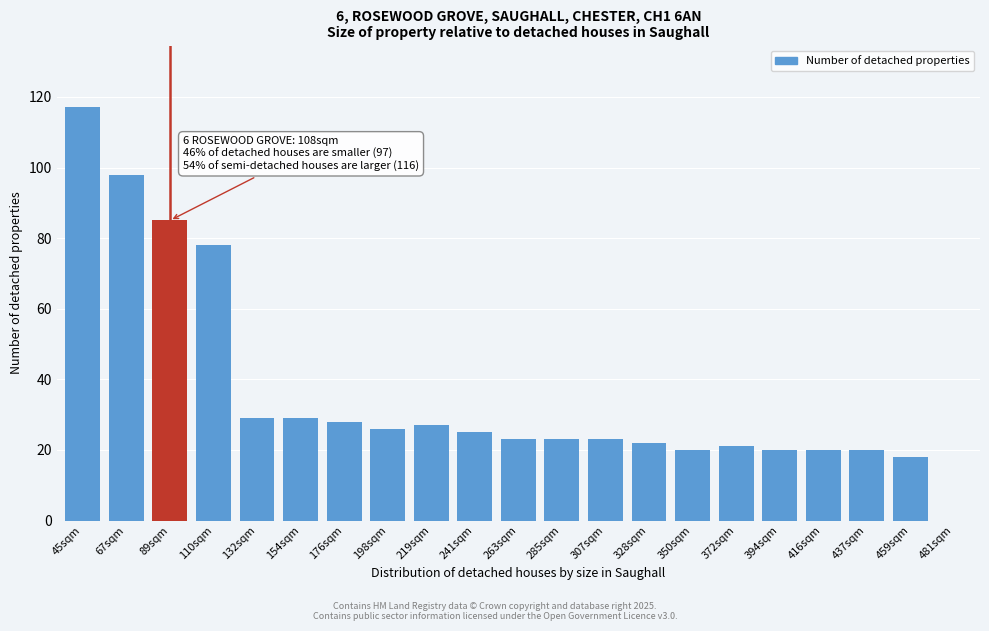

Reading right to left, extract all data points from this chart.

481sqm=0	459sqm=18	437sqm=20	416sqm=20	394sqm=20	372sqm=21	350sqm=20	328sqm=22	307sqm=23	285sqm=23	263sqm=23	241sqm=25	219sqm=27	198sqm=26	176sqm=28	154sqm=29	132sqm=29	110sqm=78	89sqm=85	67sqm=98	45sqm=117